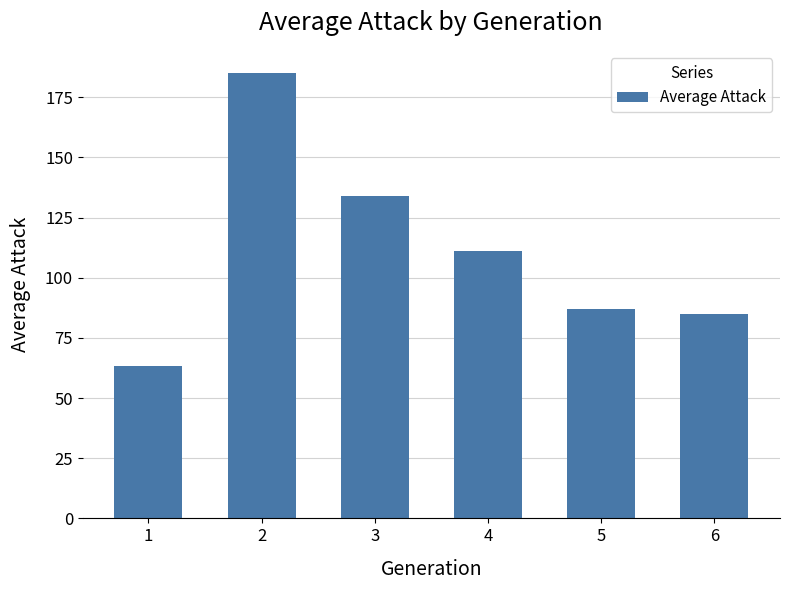

Rank the categories by value from highest to lowest.

2, 3, 4, 5, 6, 1